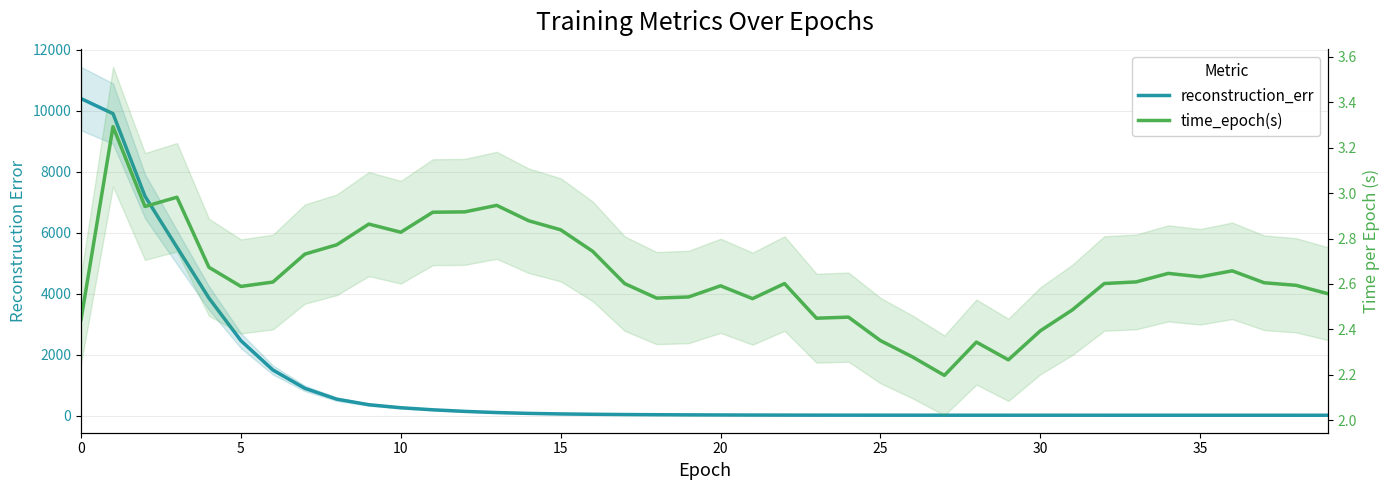

What are all the series names shown in the legend?

reconstruction_err, time_epoch(s)